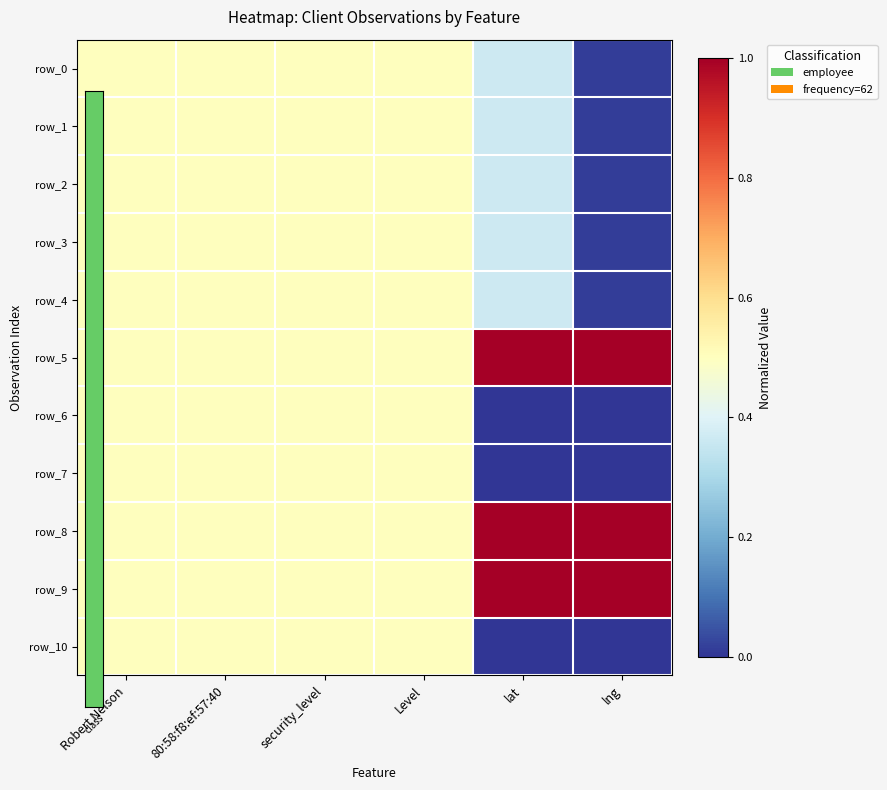

What is the highest value of the row_5 series?

1.0